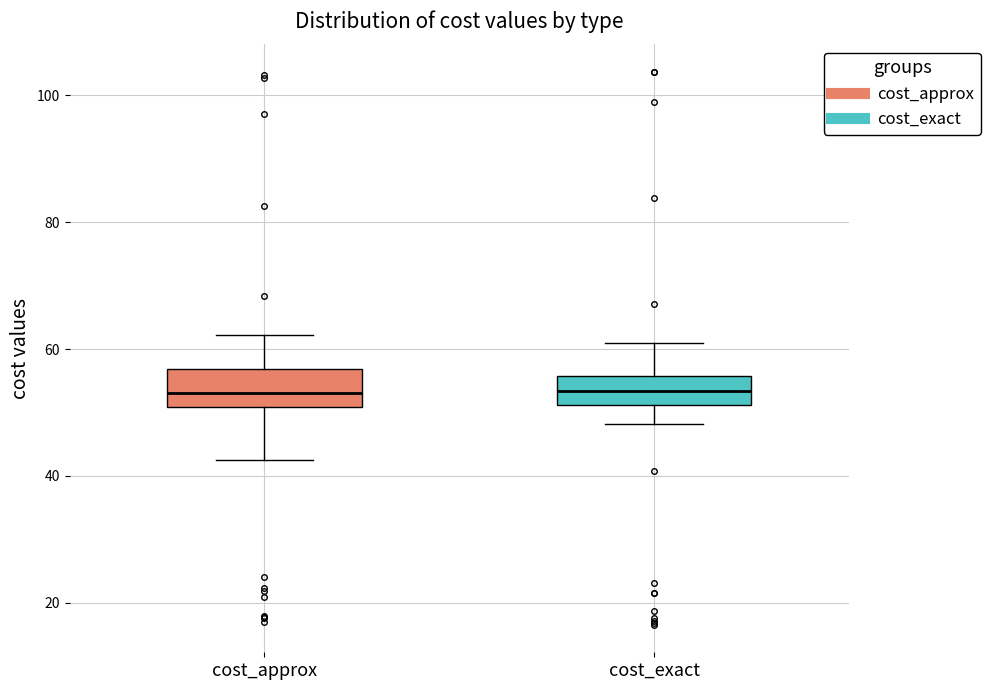

Reading left to right, transcribe this box plot: for each box, give where its median line is, the range the box spans, and where its two whiskers end, as read against the y-axis. The values are not printed on the chart, so give them approximately, as read against the axis.

cost_approx: median 54, box 50 to 56, whiskers 42 to 62
cost_exact: median 54, box 52 to 56, whiskers 48 to 62